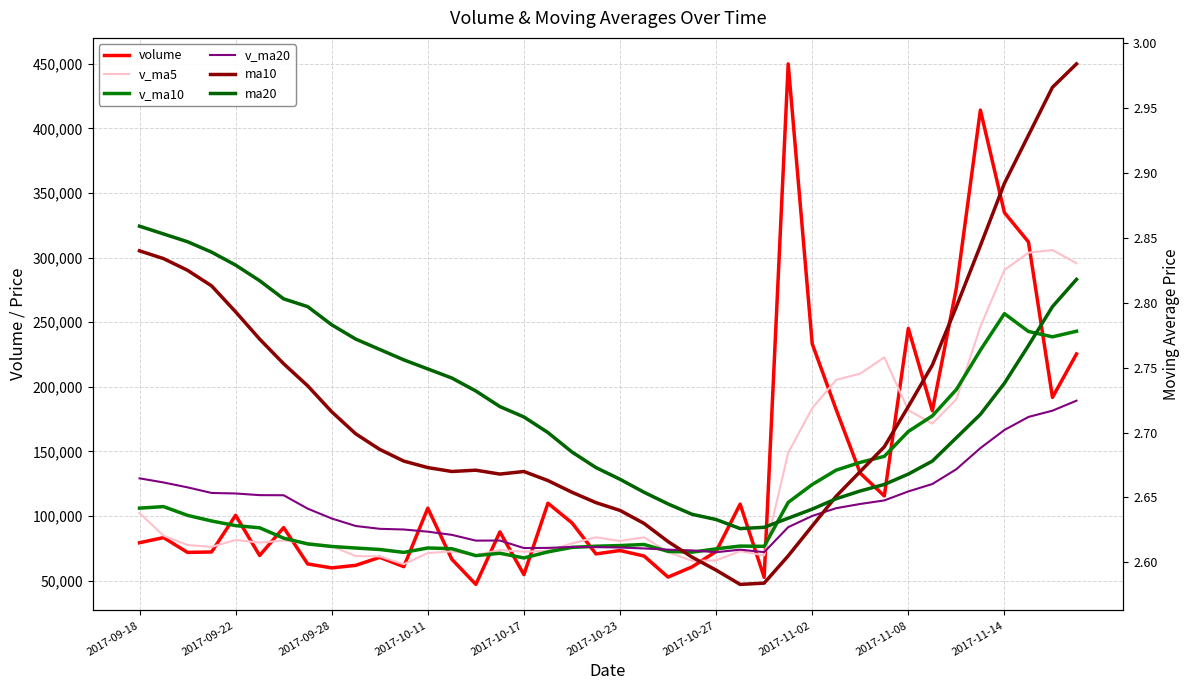

How many data points does each series have?

40